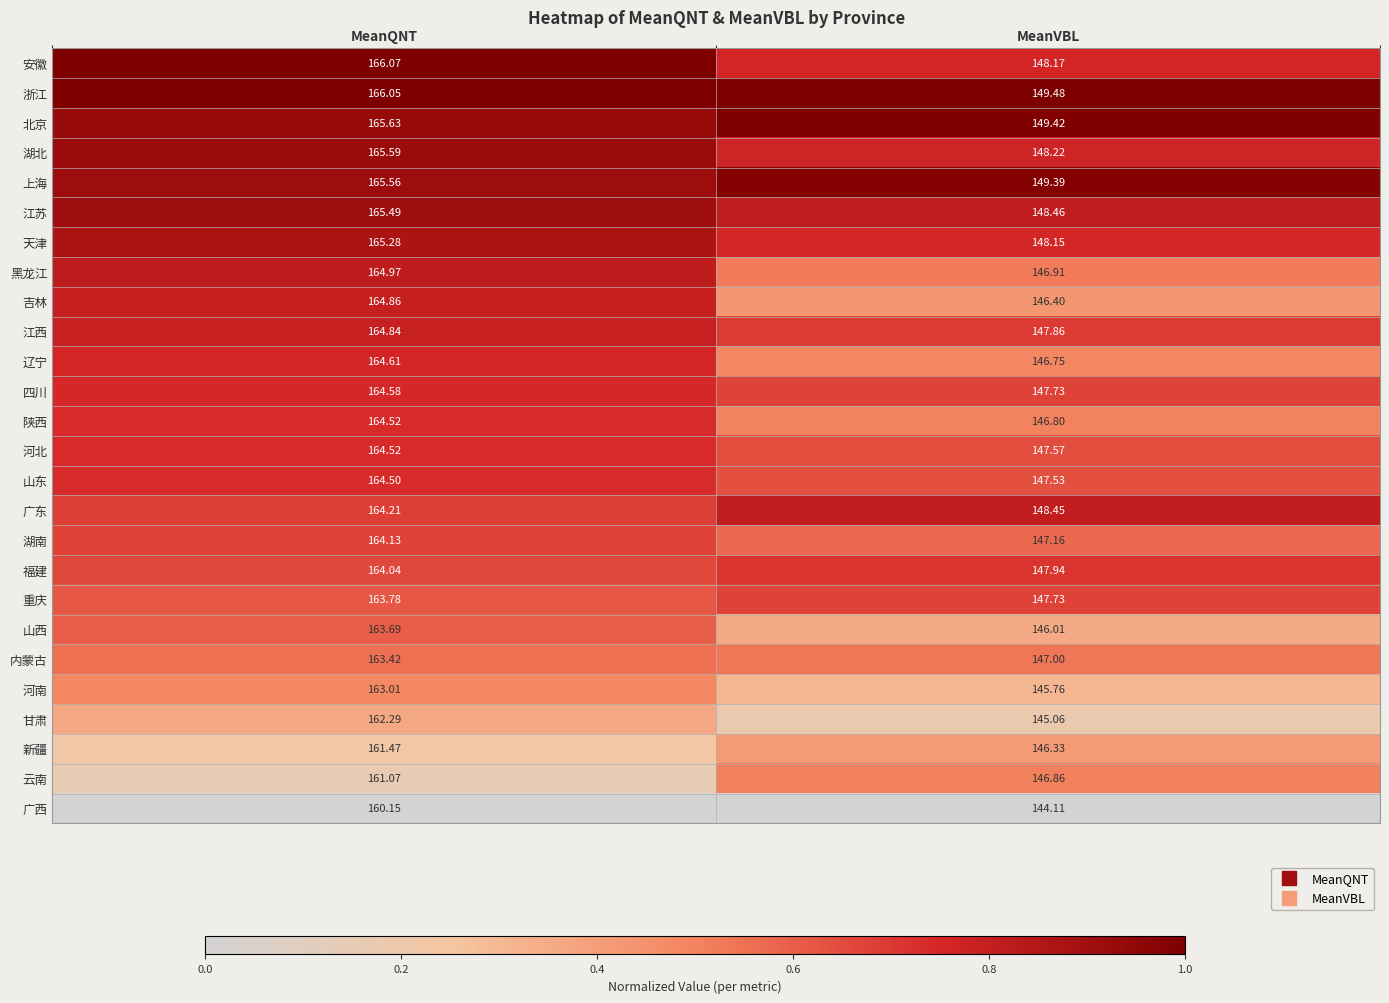

What is the difference between the highest and lowest values at MeanVBL?

5.4